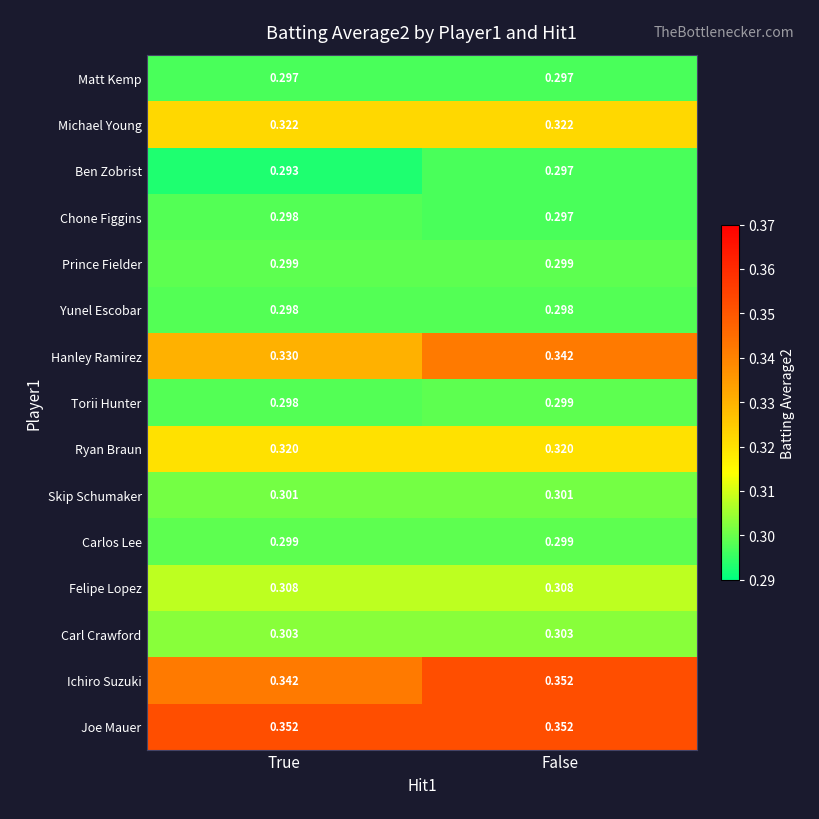

At which label does Ichiro Suzuki reach its peak?

False